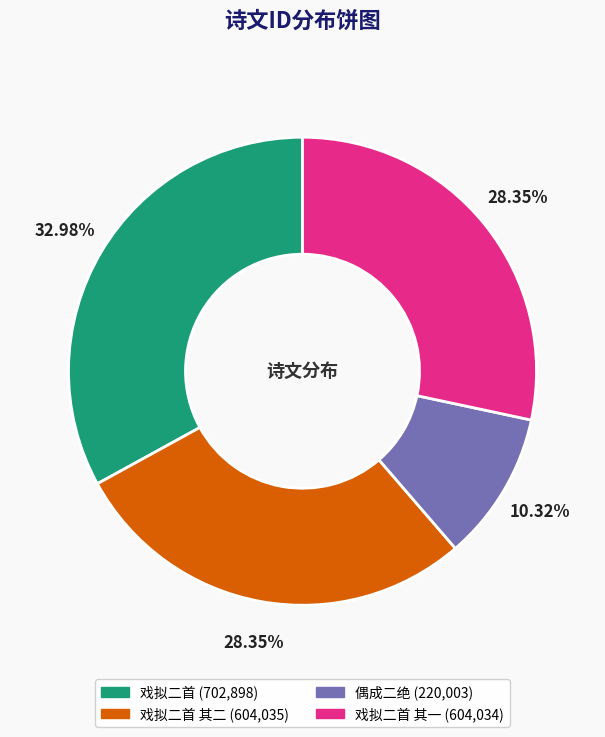

How many slices are in this pie chart?

4